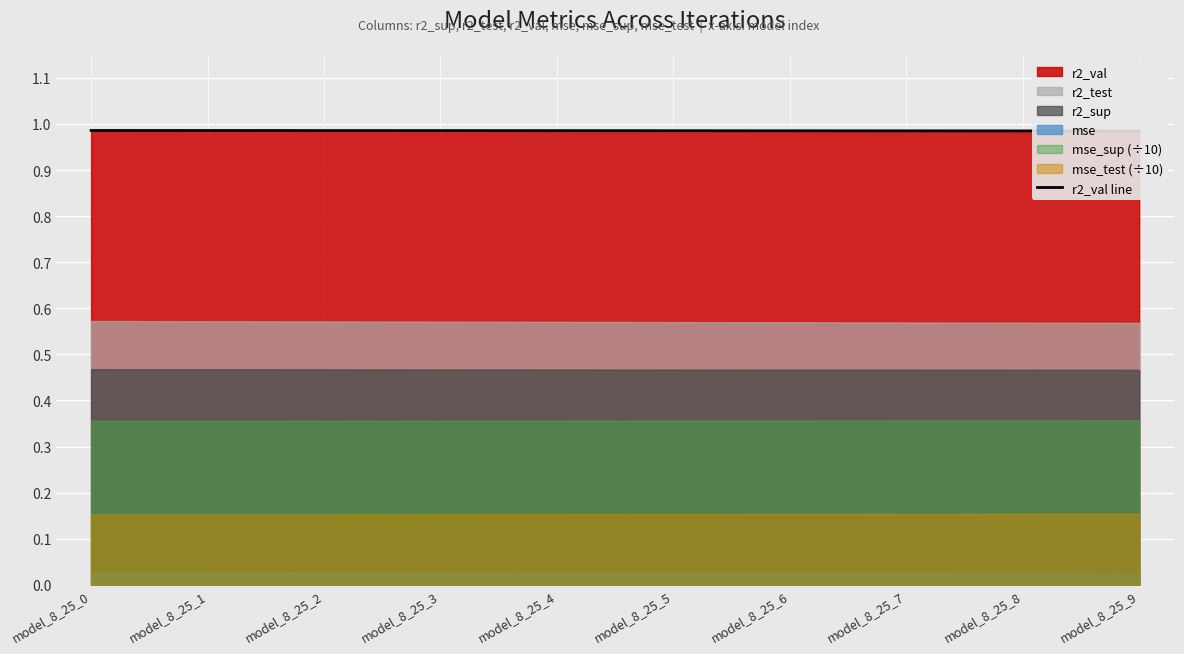

Which category has the highest value across all series?

model_8_25_0